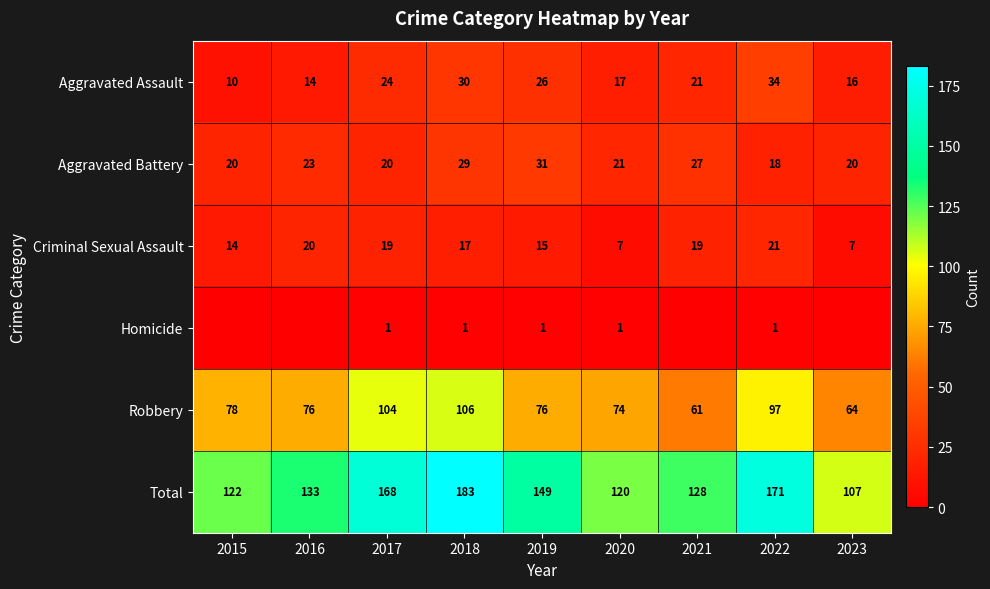

The Homicide series shows 1 at 2017. True or false?

True